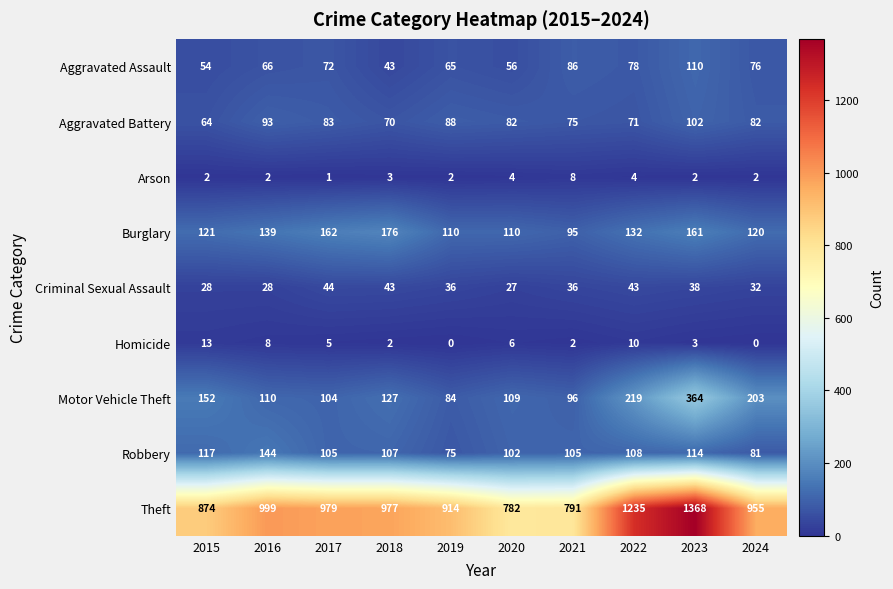

How many distinct data groups are displayed?

9